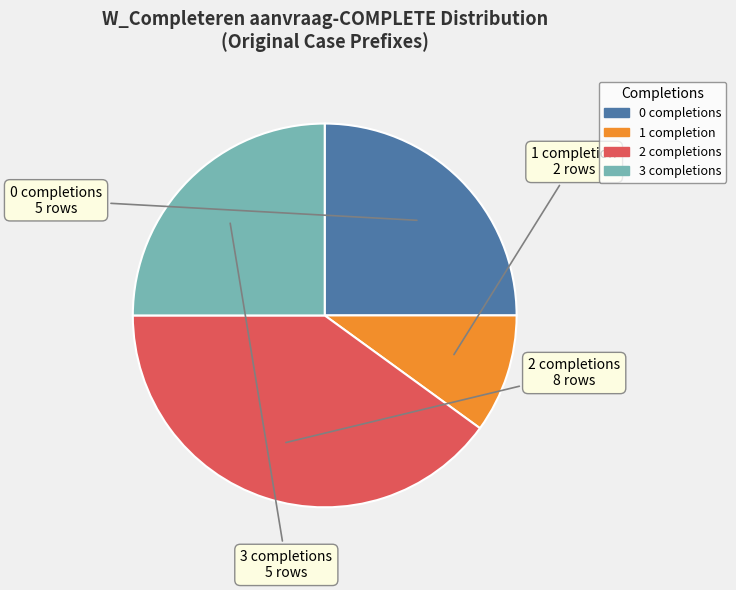

Do 2 and 3 together represent more than half of the pie?

Yes